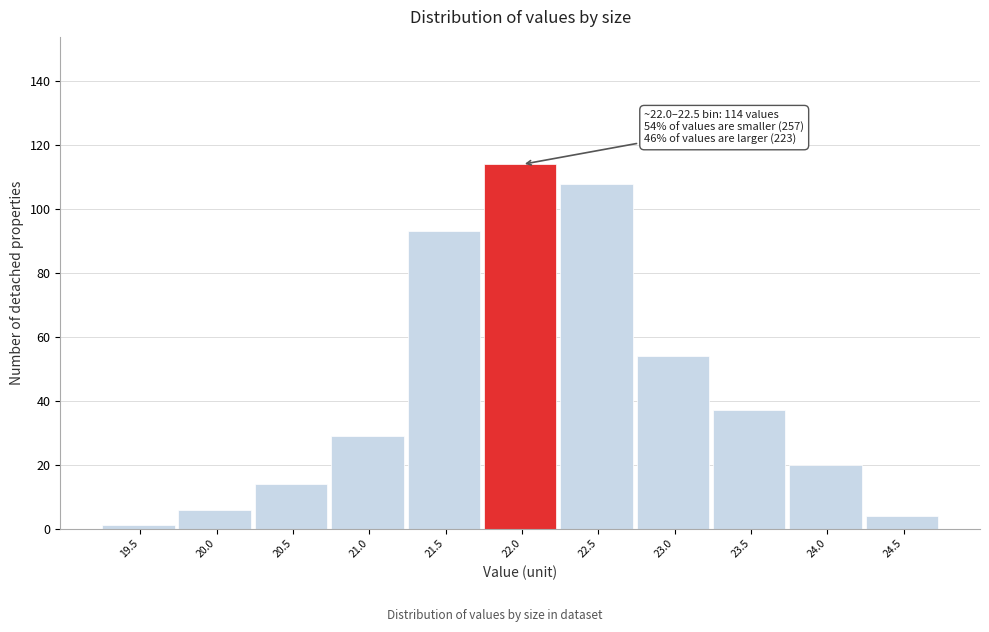

Reading left to right, transcribe all the data shown in this chart.

1	6	14	29	93	114	108	54	37	20	4